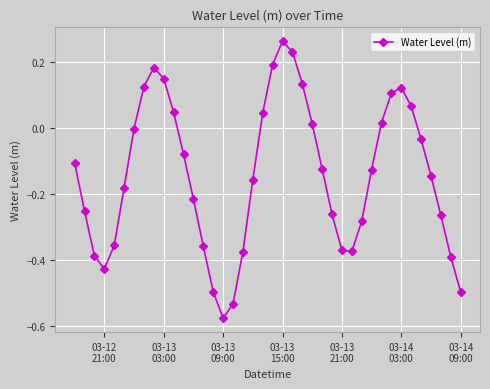

How many points are lower than both their immediate neighbors (excluding endpoints)?

3